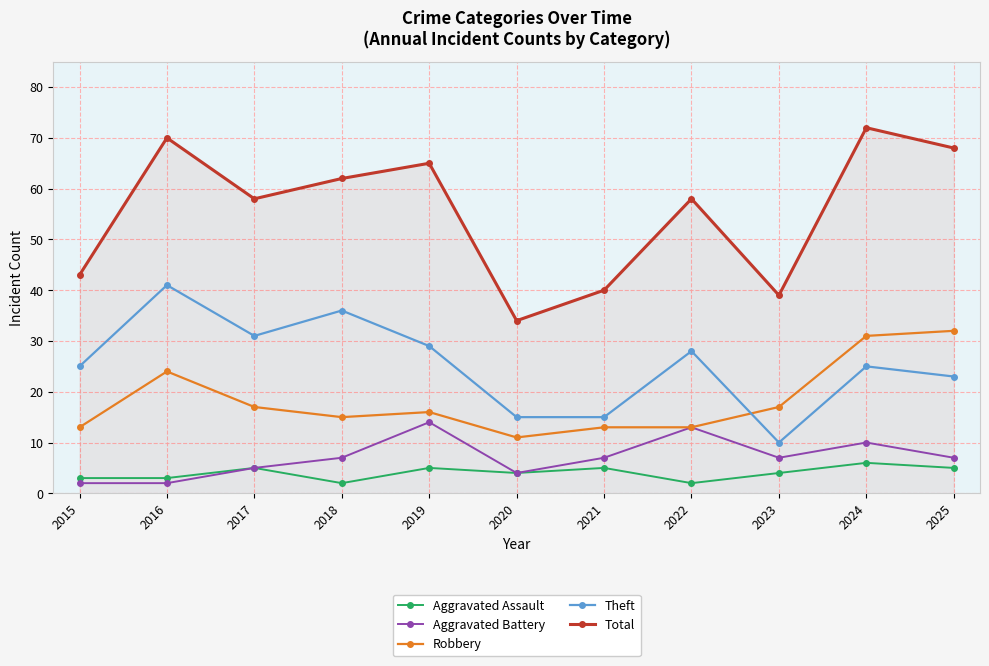

The value of Robbery at 2018 is 26. True or false?

False